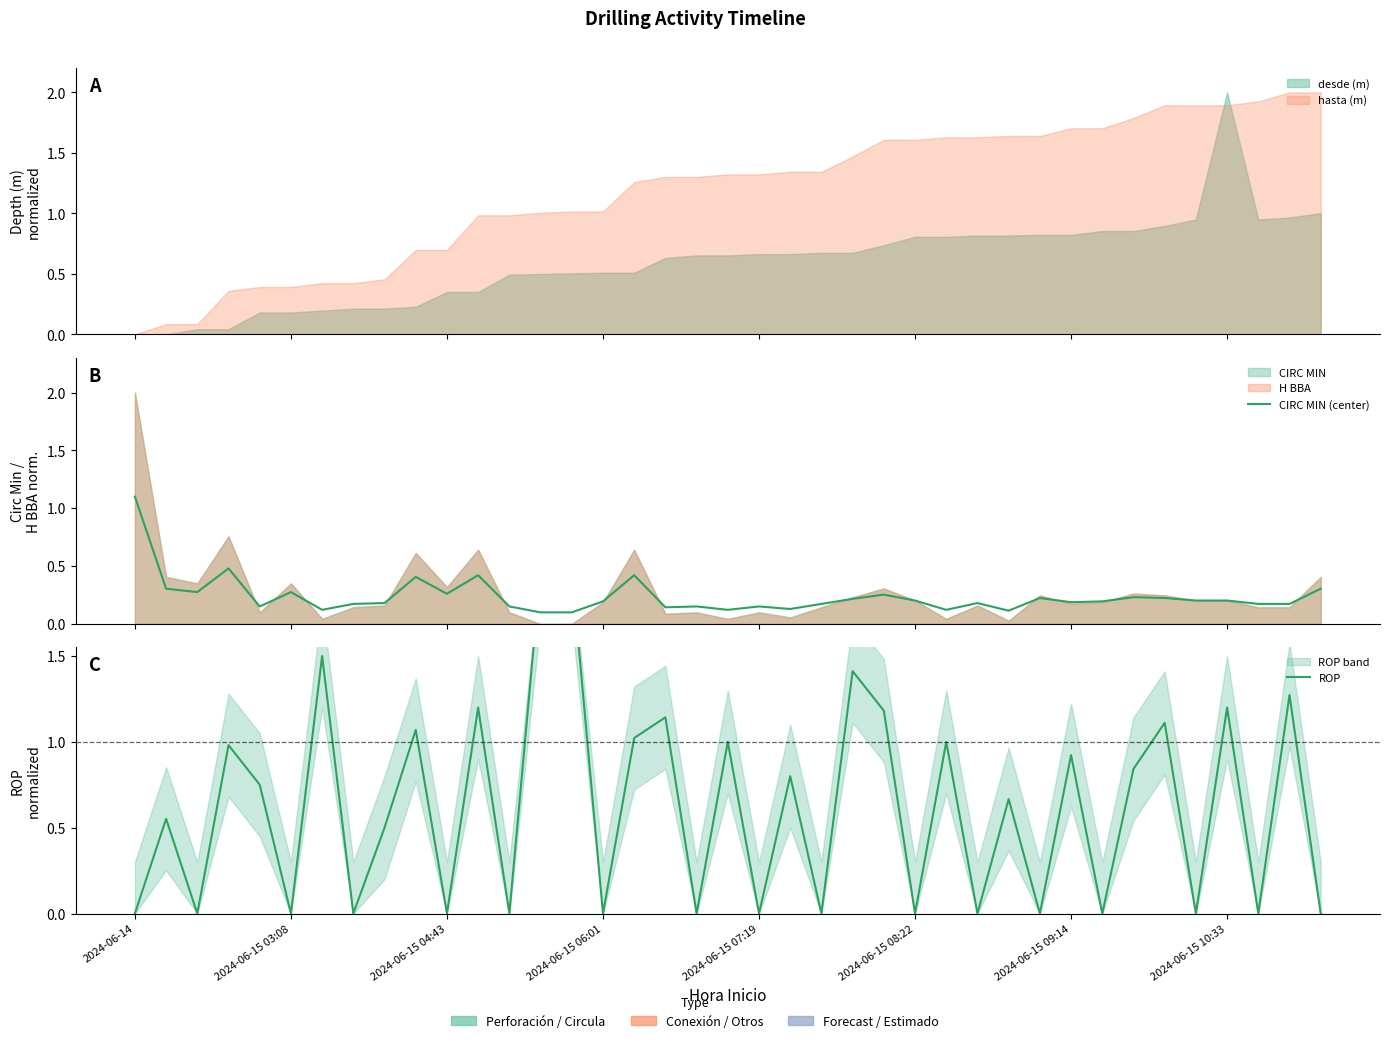

What is the value of the ROP point at the 31st from the left?

0.9